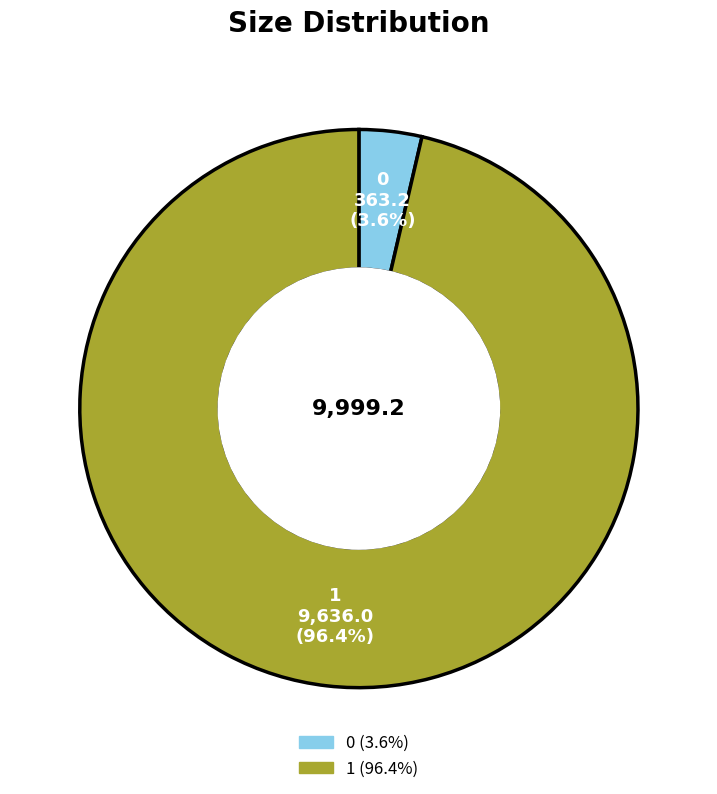

To the nearest percent, what percentage of the pie is 0?

4%